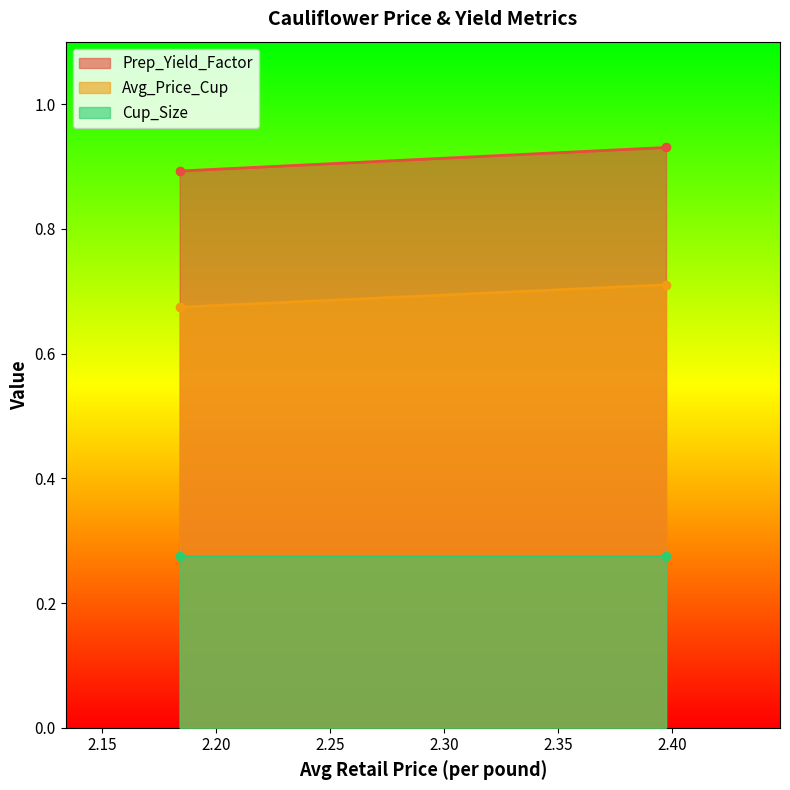

Which series has the largest total across all categories?

Prep_Yield_Factor